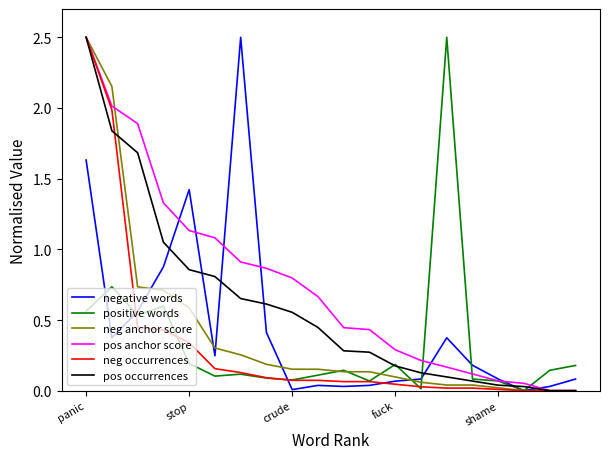

What is the highest value of the positive words series?

2.5